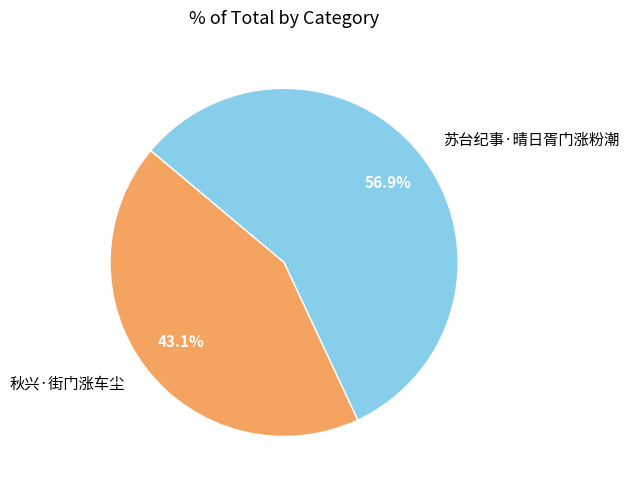

To the nearest percent, what portion does 苏台纪事·晴日胥门涨粉潮 represent?

57%